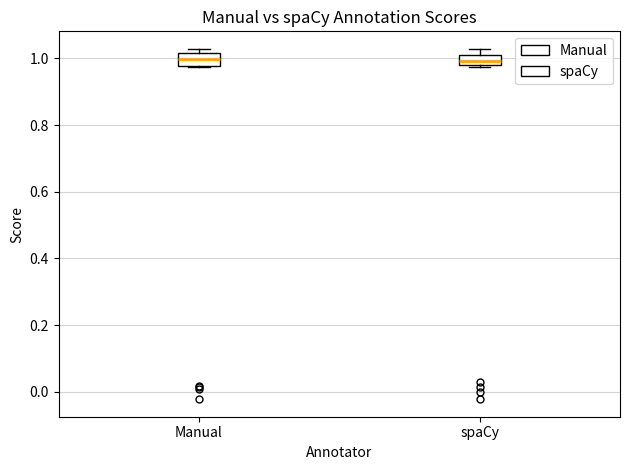

Reading left to right, transcribe this box plot: for each box, give where its median line is, the range the box spans, and where its two whiskers end, as read against the y-axis. The values are not printed on the chart, so give them approximately, as read against the axis.

Manual: median 1.00, box 0.98 to 1.02, whiskers 0.98 to 1.02 (just above the box's upper edge)
spaCy: median 1.00, box 0.98 to 1.02, whiskers 0.98 (just below the box's lower edge) to 1.02 (above the box's upper edge)